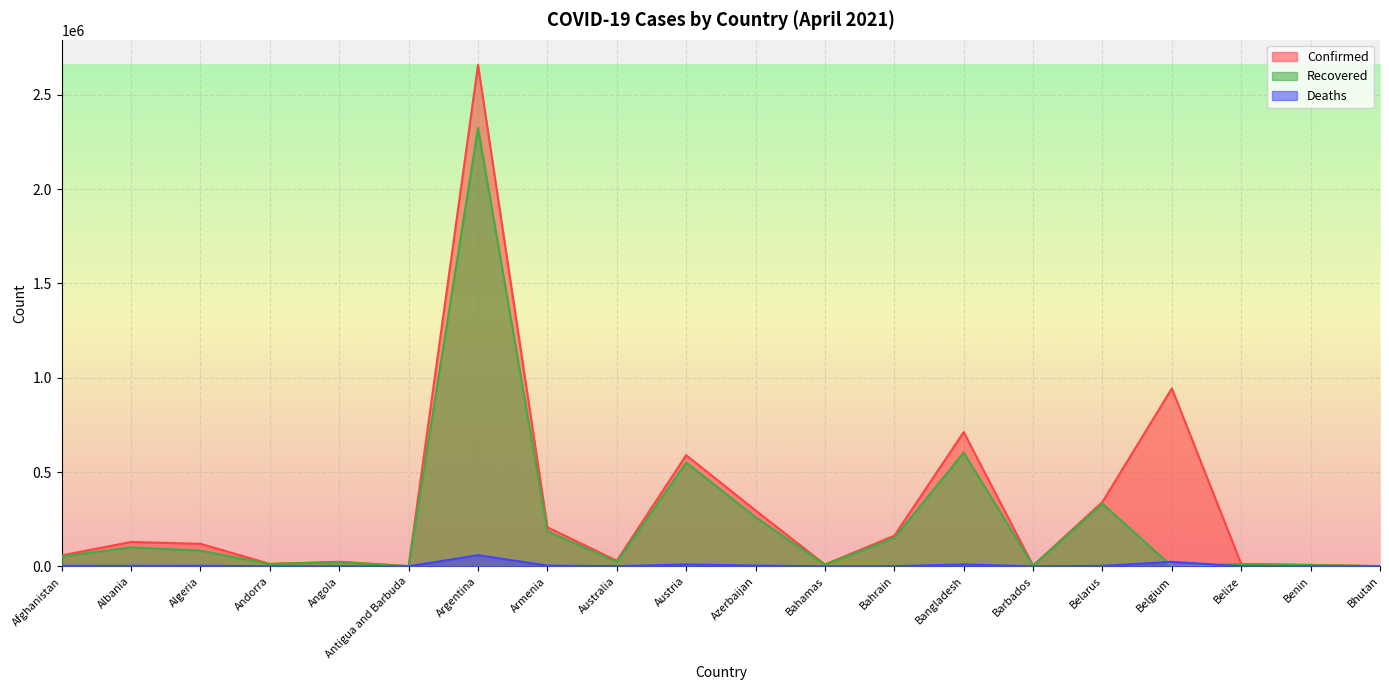

Is it true that Confirmed equals 943213 at Belgium?

True